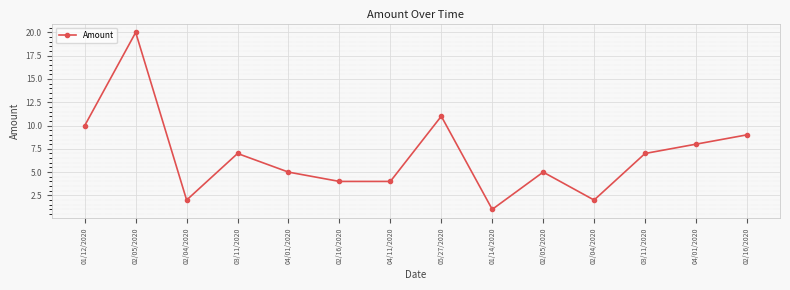

Count the number of categories in the chart.

14